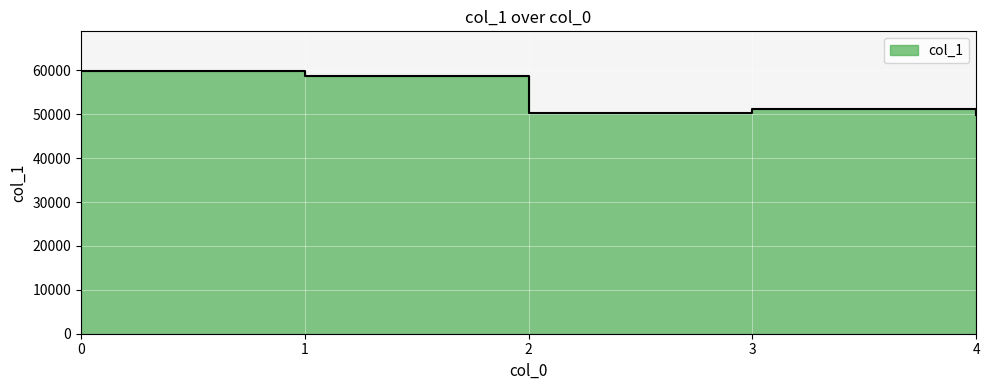

Rank the categories by value from lowest to highest.

4, 2, 3, 1, 0